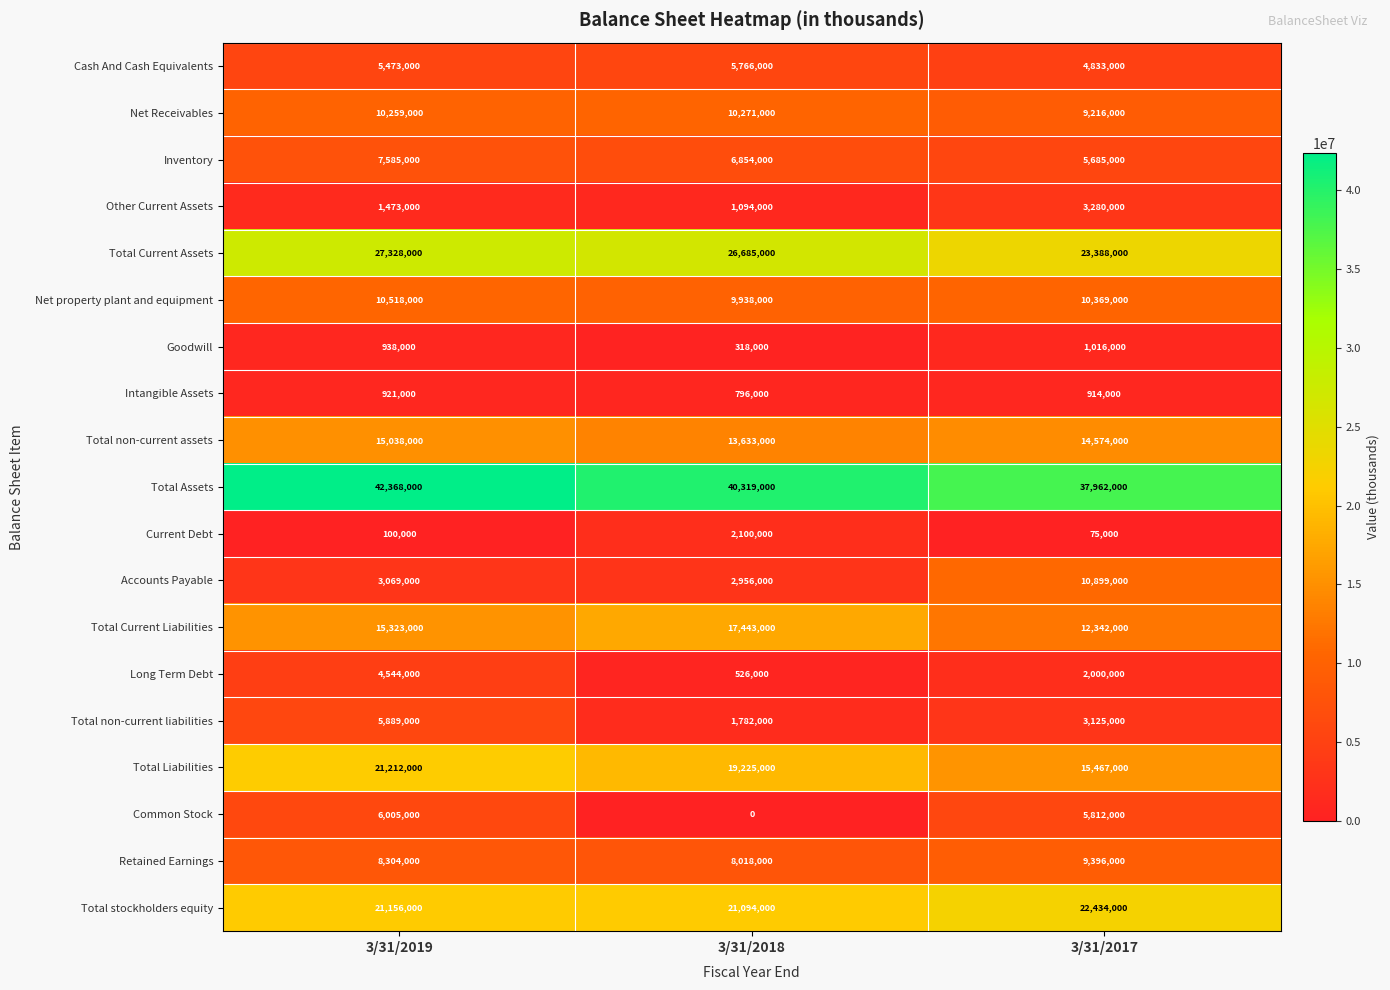

The value of Net Receivables at 3/31/2019 is 10259000. True or false?

True